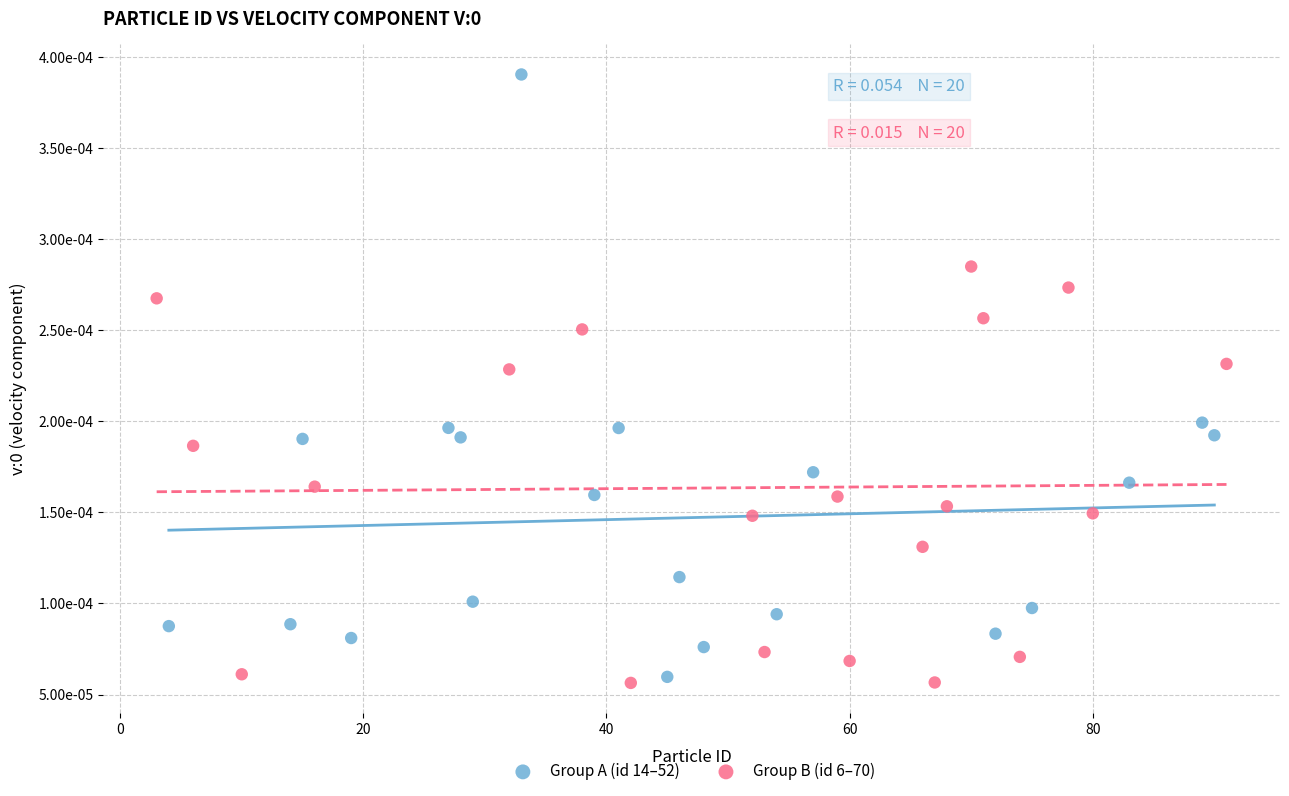

Which series reaches the minimum Y coordinate?

Group B (id 6–70)